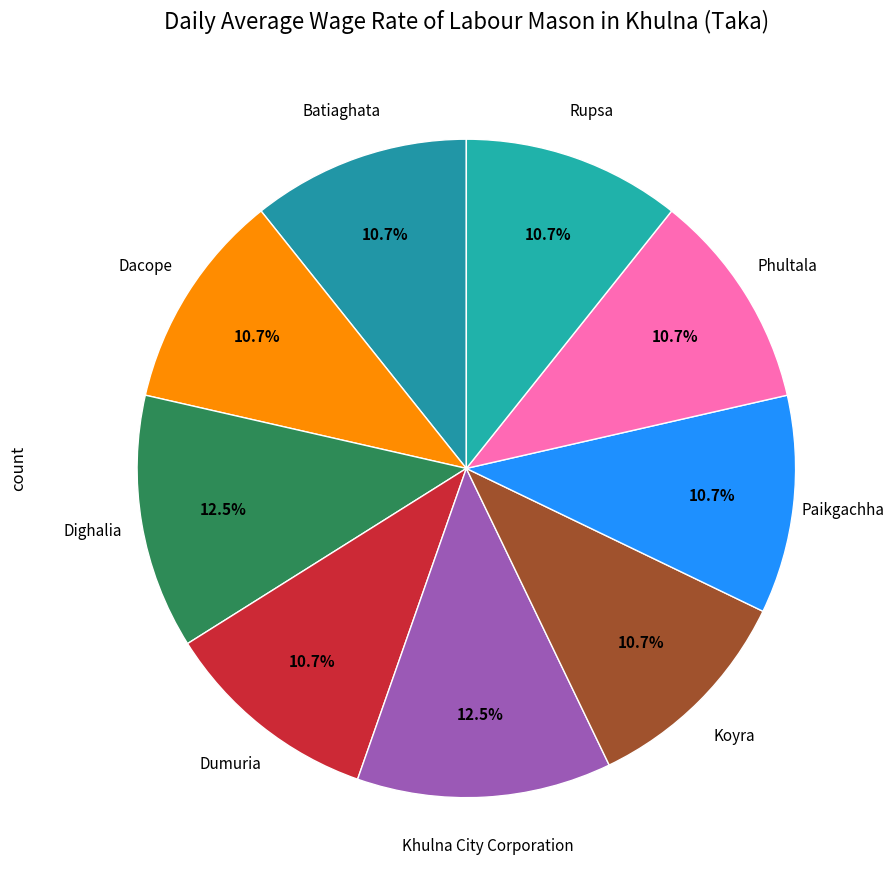

How many slices are in this pie chart?

9